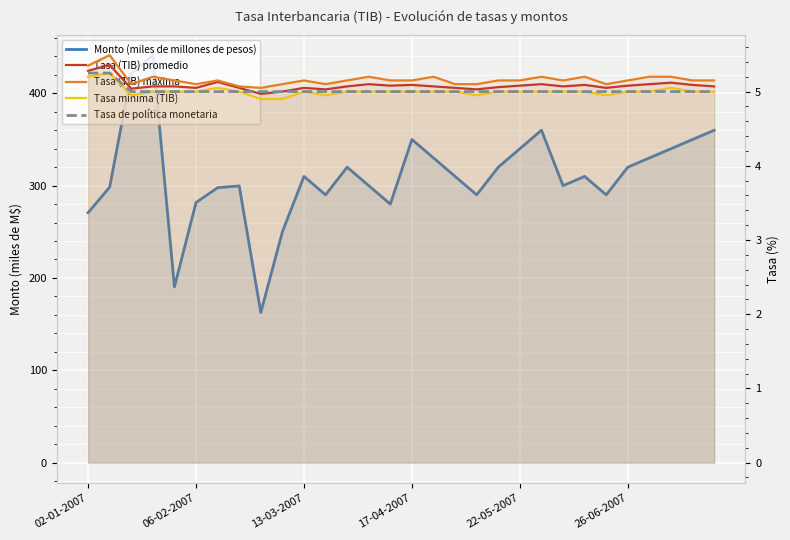

What is the sum of all Monto (miles de millones de pesos) values?

9313.9